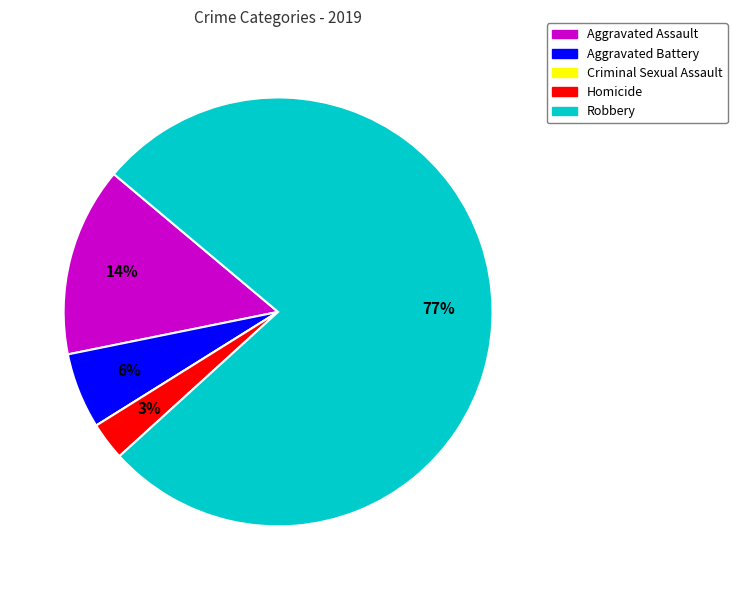

To the nearest percent, what is the difference between the largest and smallest slice percentages?

77%